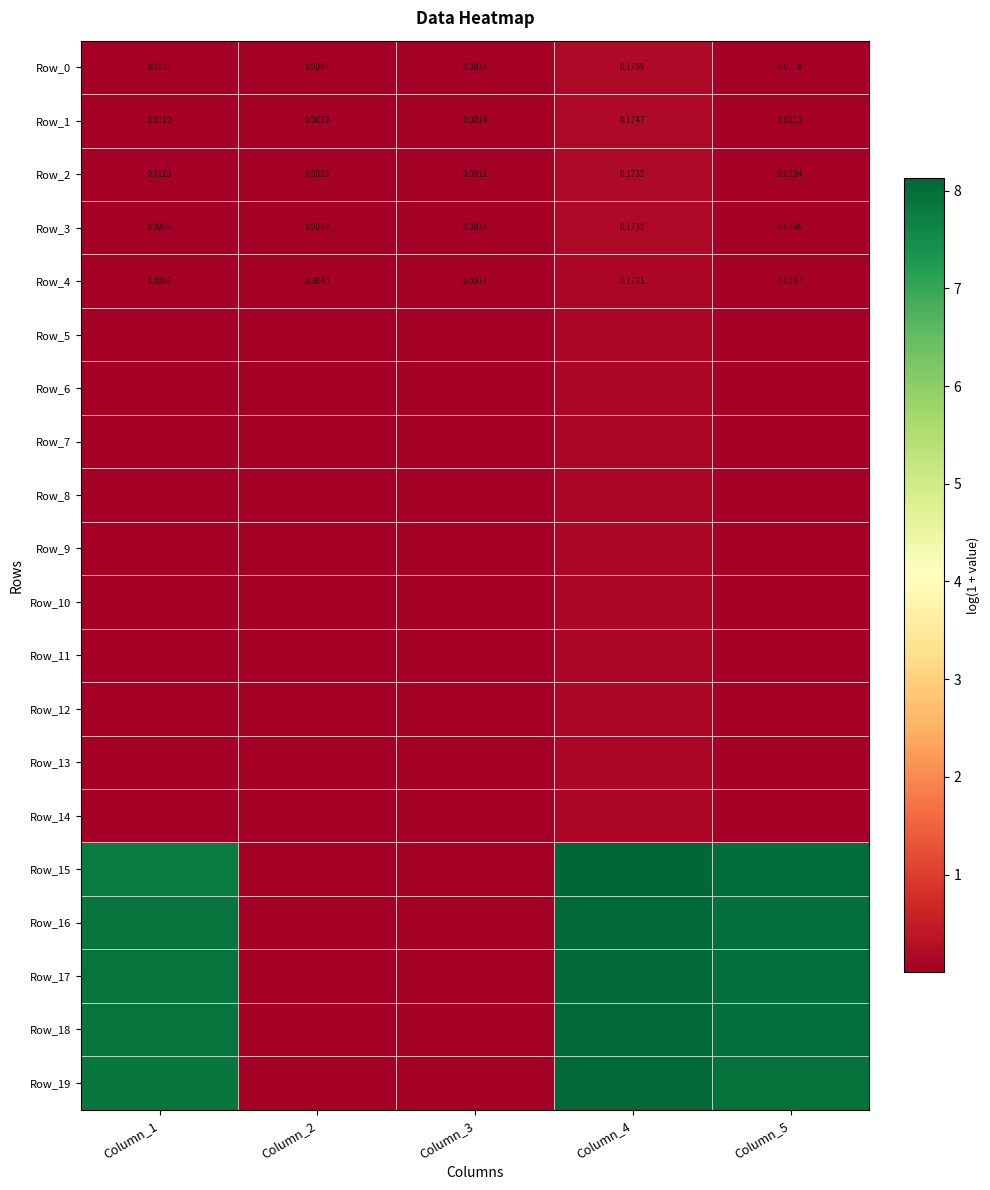

True or false: Row_14 has a value of 0.0 at Column_2.

True